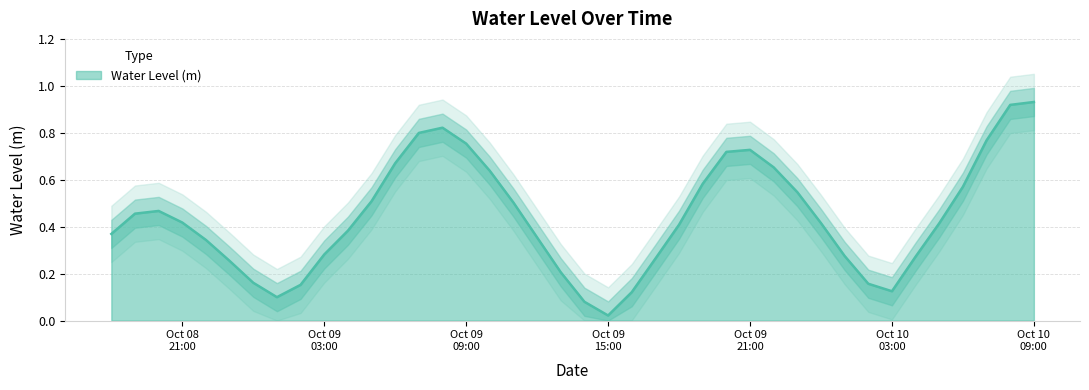

True or false: the data shows 0.7 at 2023-10-09 22:00:00.

True